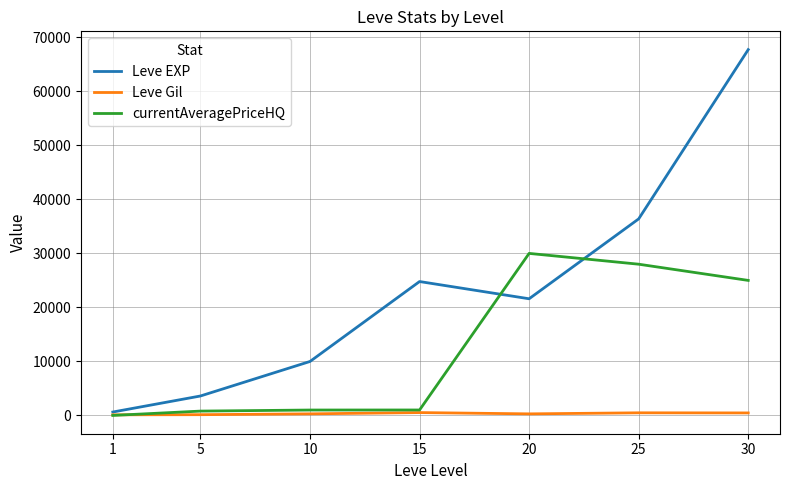

At which category is the sum across all series the highest?

30